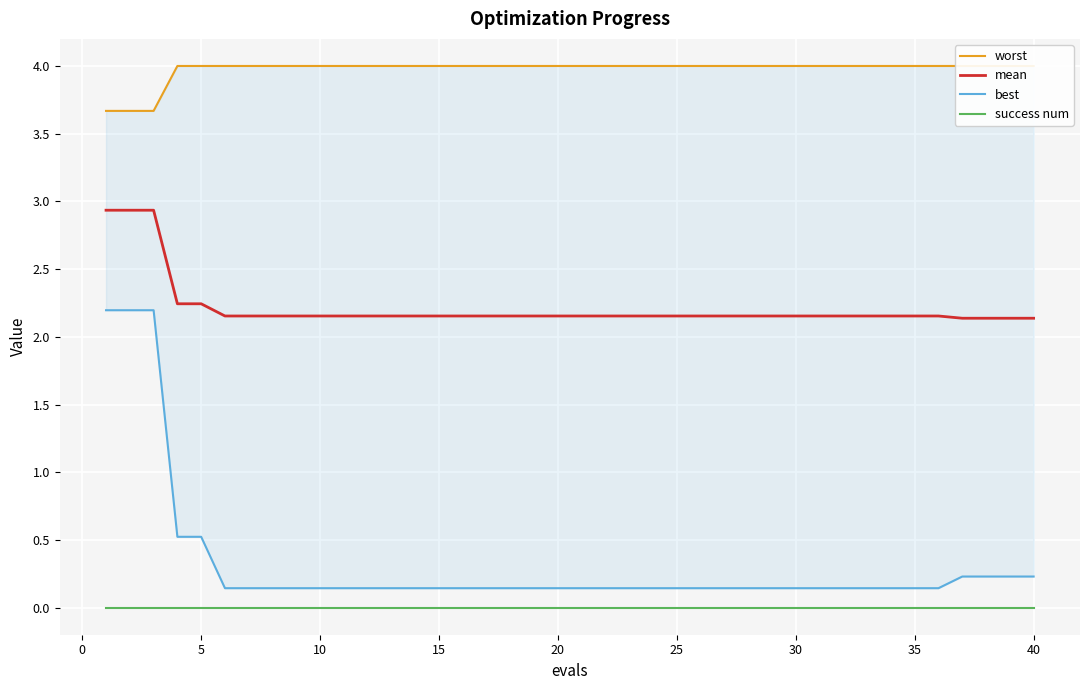

Which series has the widest spread of values?

best